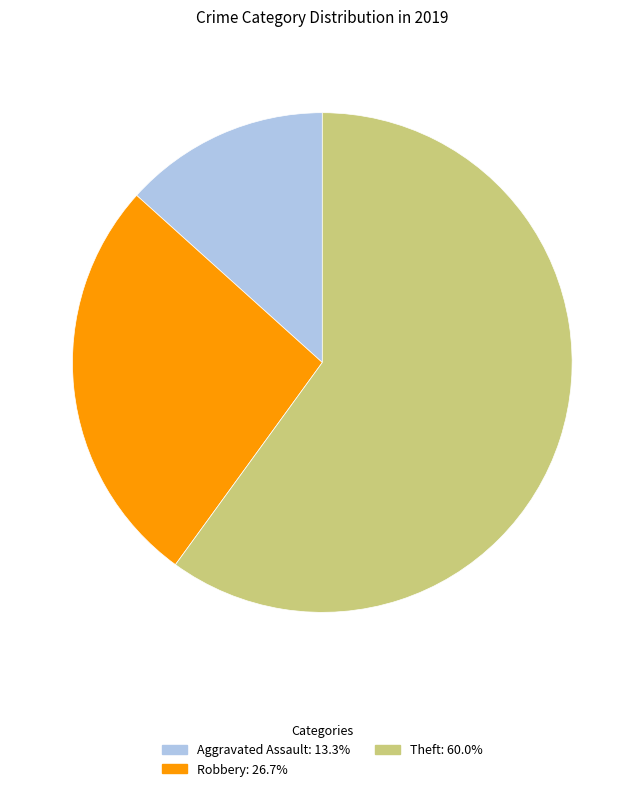

Is there a majority slice in this chart?

Yes